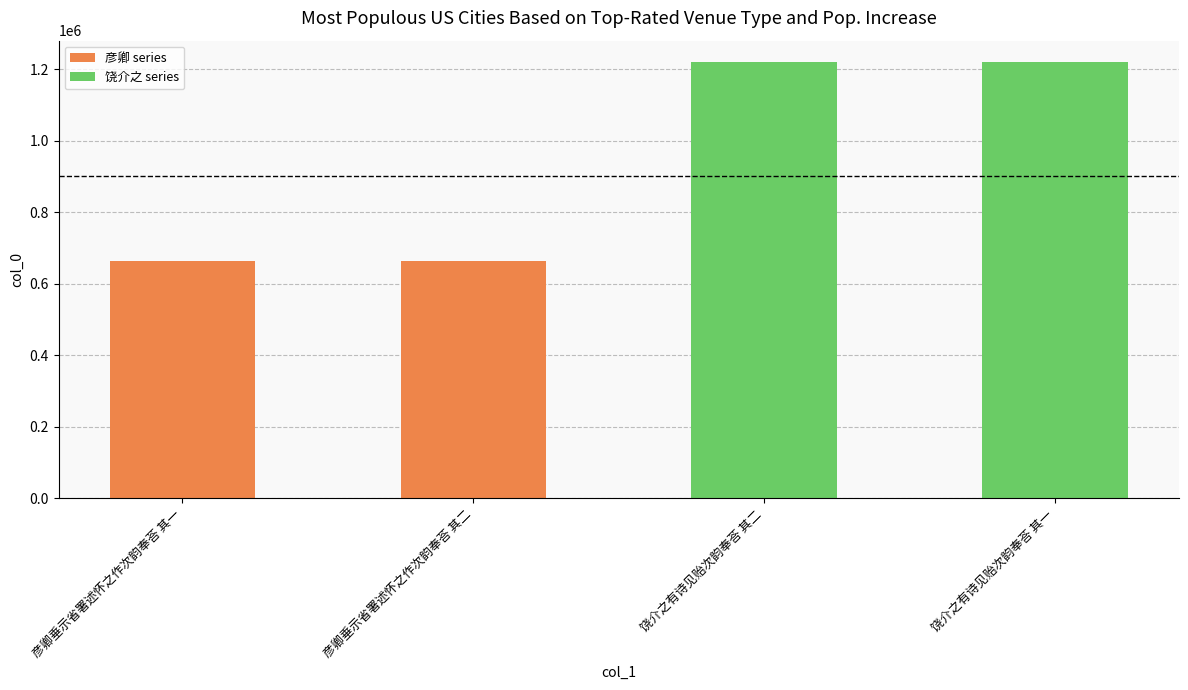

What is the sum of the values at 饶介之有诗见贻次韵奉荅 其一 and 饶介之有诗见贻次韵奉荅 其二?

2437743